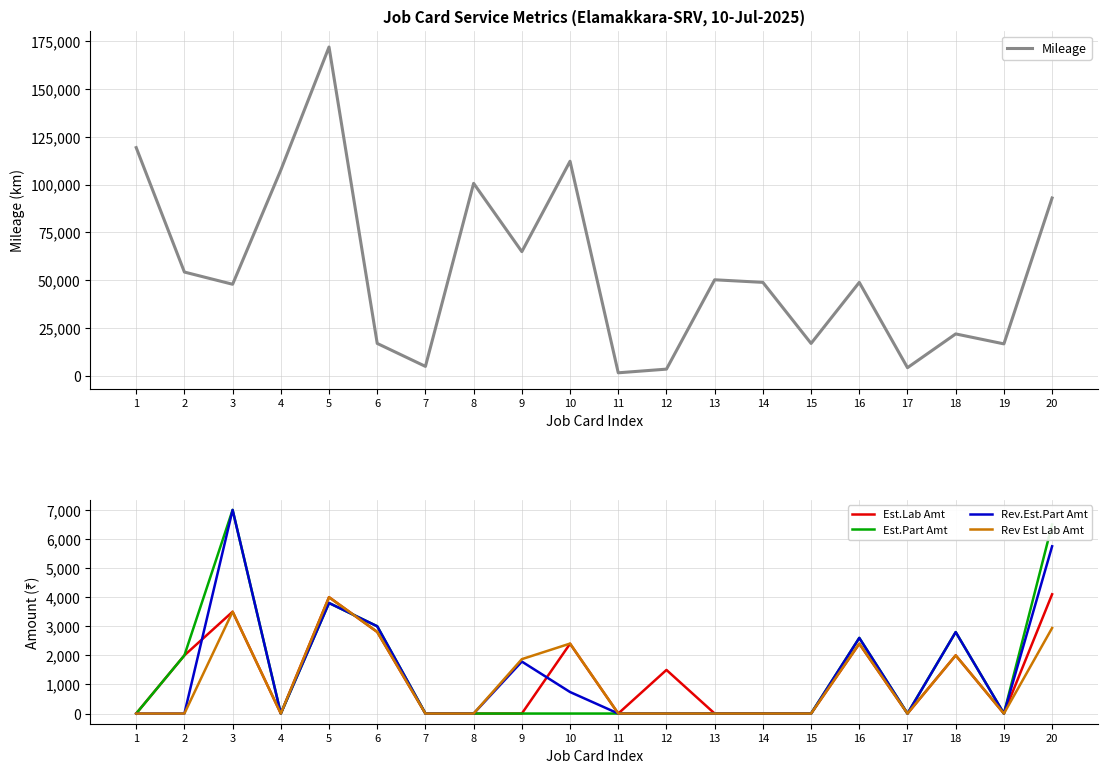

How many distinct data groups are displayed?

5